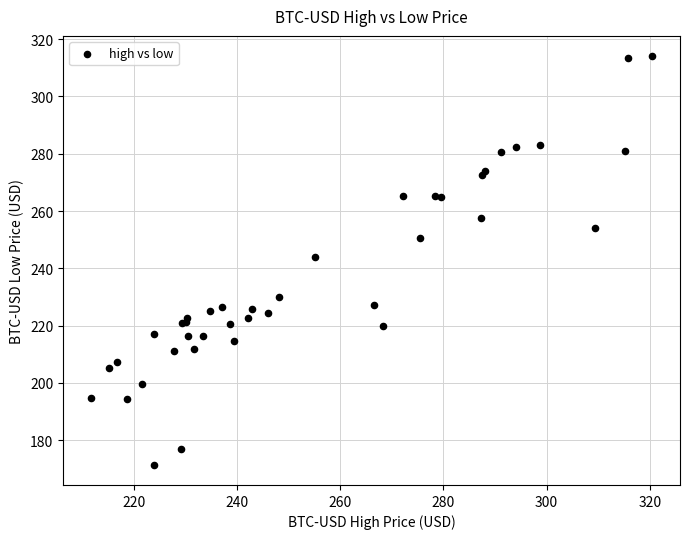

What Y value in the scatter plot is closest to 242?

243.9